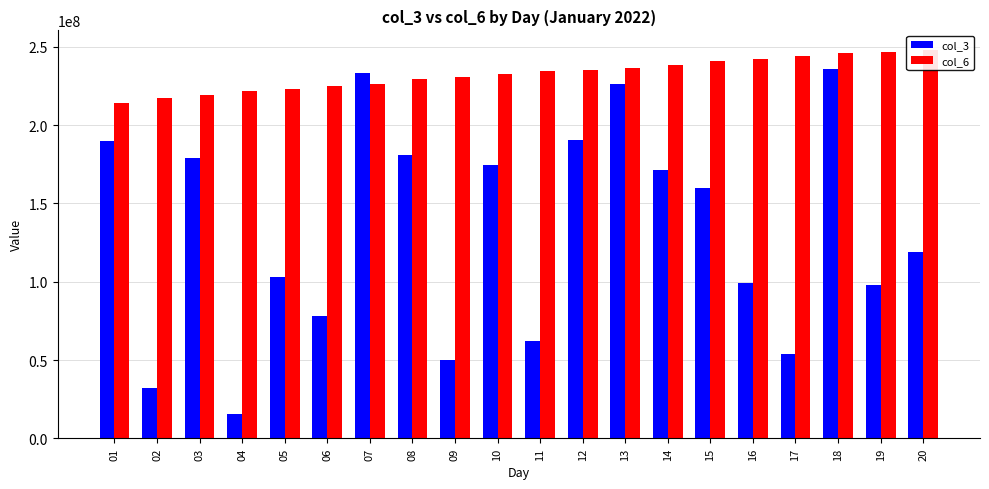

Which has a higher value, 19 or 10?

10